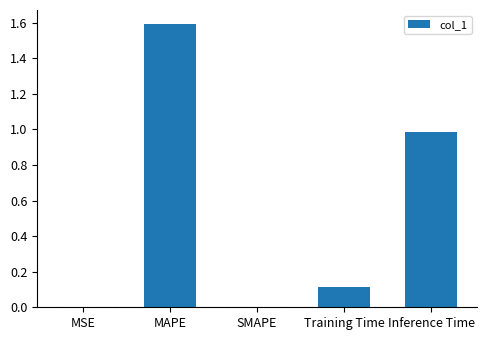

What is the maximum value shown in the chart?

1.6